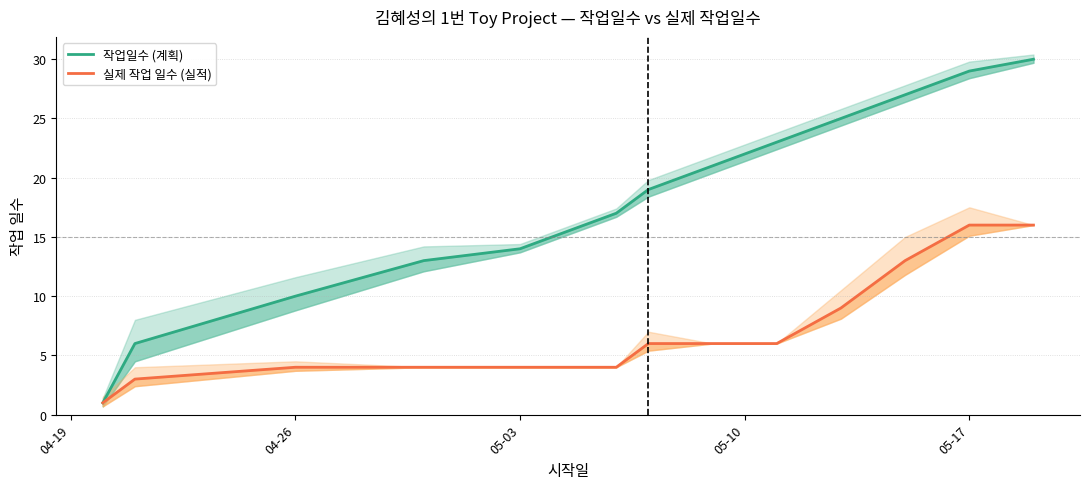

True or false: 실제 작업 일수 (실적) has a value of 2 at 9.

False